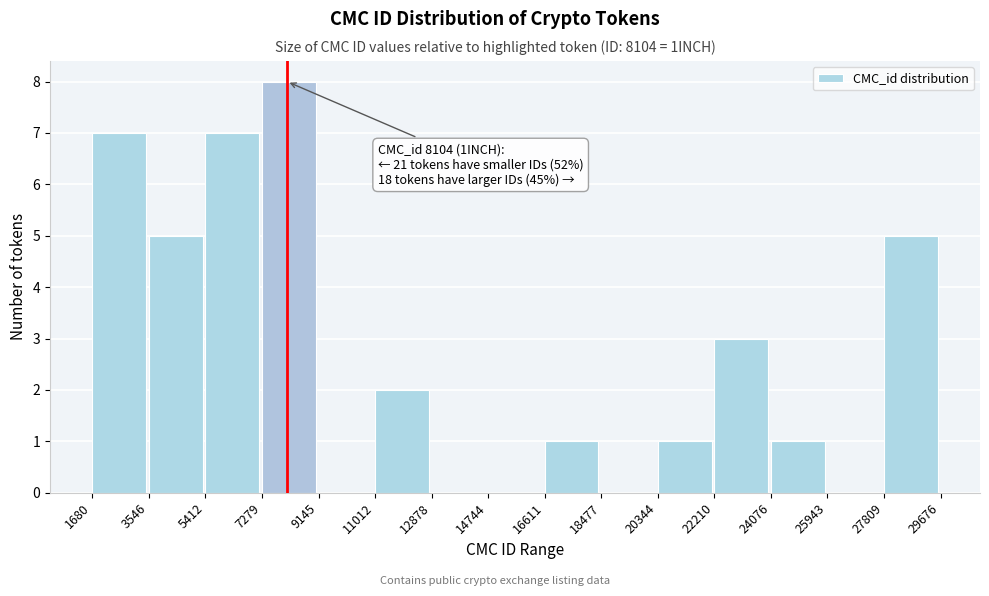

Which range on the x-axis has the tallest bar?

7279 to 9145